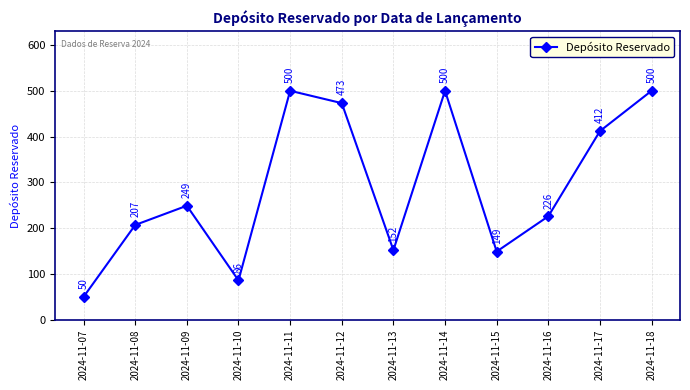

What is the change in value from 2024-11-12 to 2024-11-18?

+27